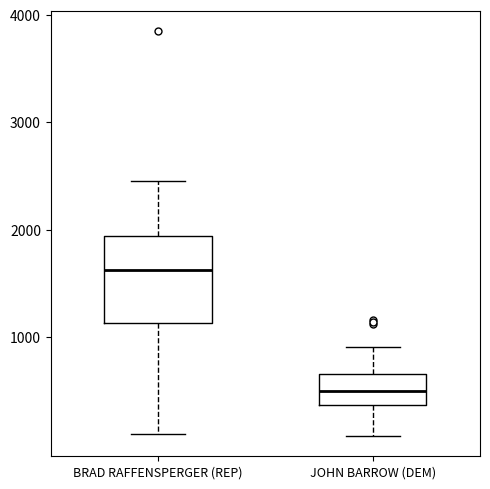

Reading left to right, read every box against the y-axis: the position of its median line, the range the box covers, and the ends of its whiskers. The values are not printed on the chart, so give them approximately, as read against the axis.

BRAD RAFFENSPERGER (REP): median 1600, box 1100 to 1900, whiskers 100 to 2500
JOHN BARROW (DEM): median 500, box 400 to 700, whiskers 100 to 900